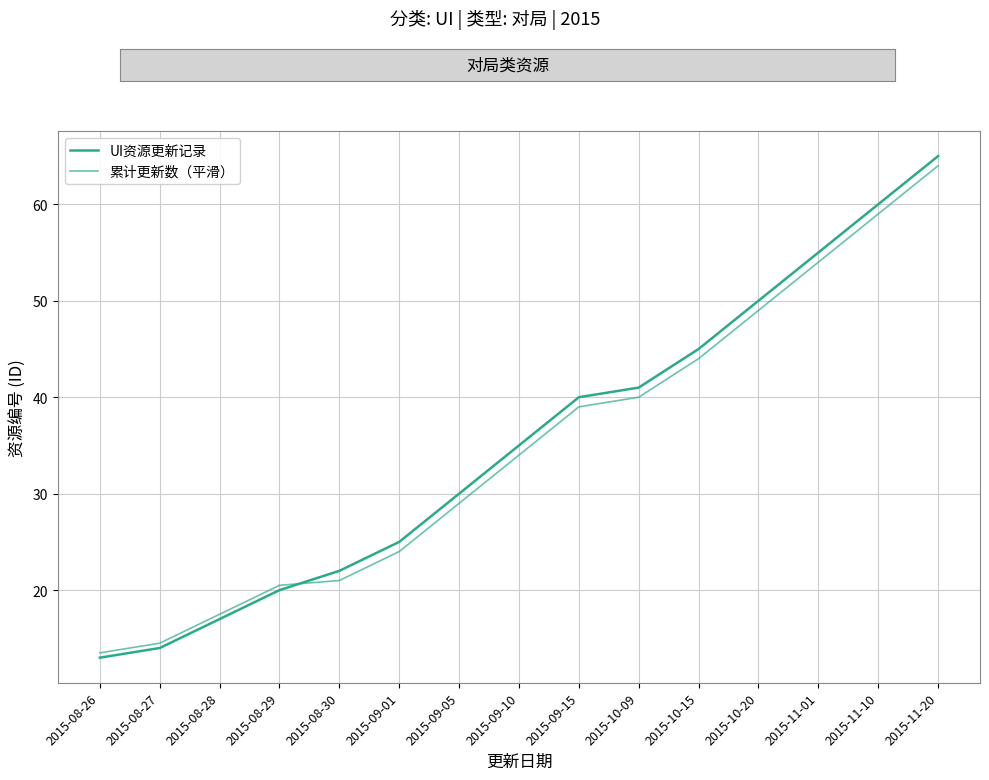

Which series has the largest total across all categories?

UI资源更新记录